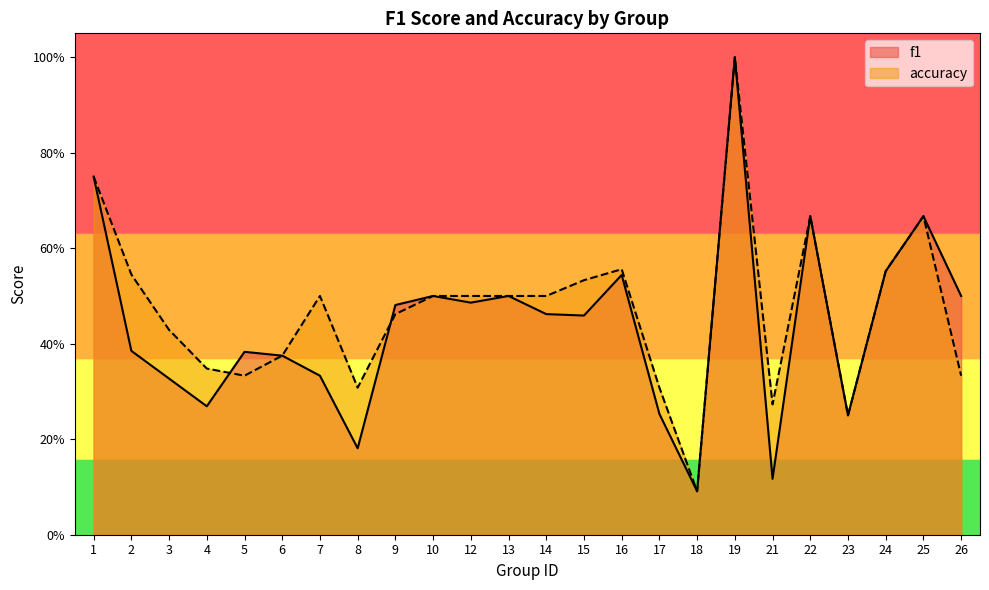

What is the value of the accuracy point at the 18th from the left?

1.0